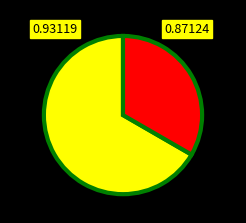

Does any single category account for the majority?

Yes